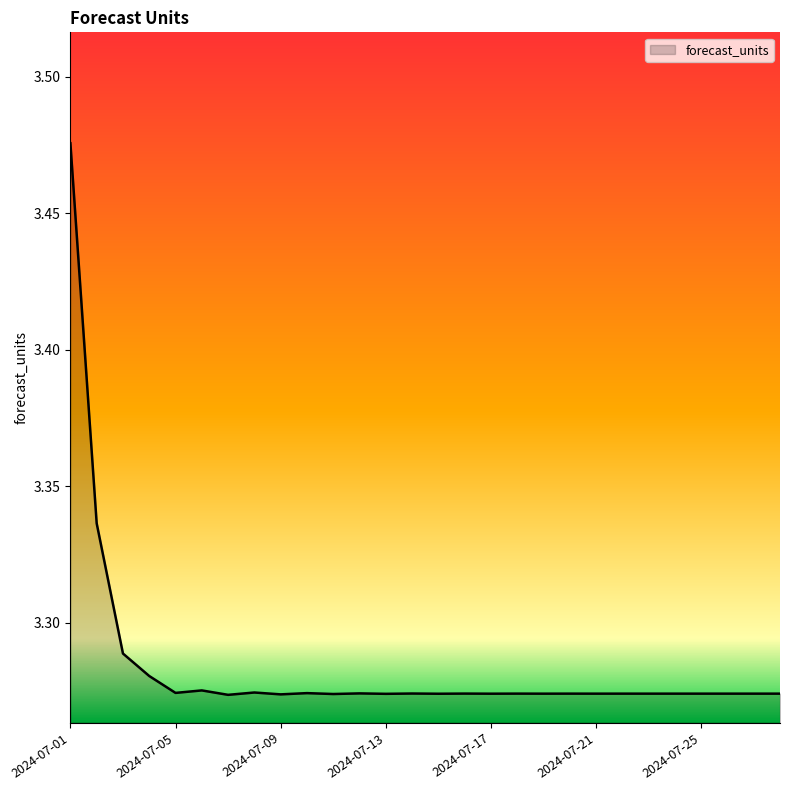

At which category does the chart reach its minimum across all series?

2024-07-07